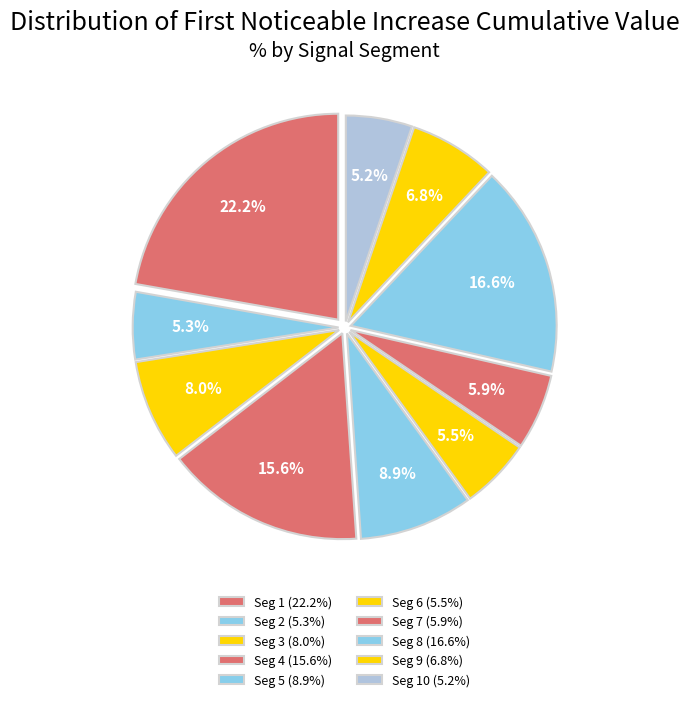

Count the number of slices in the pie.

10